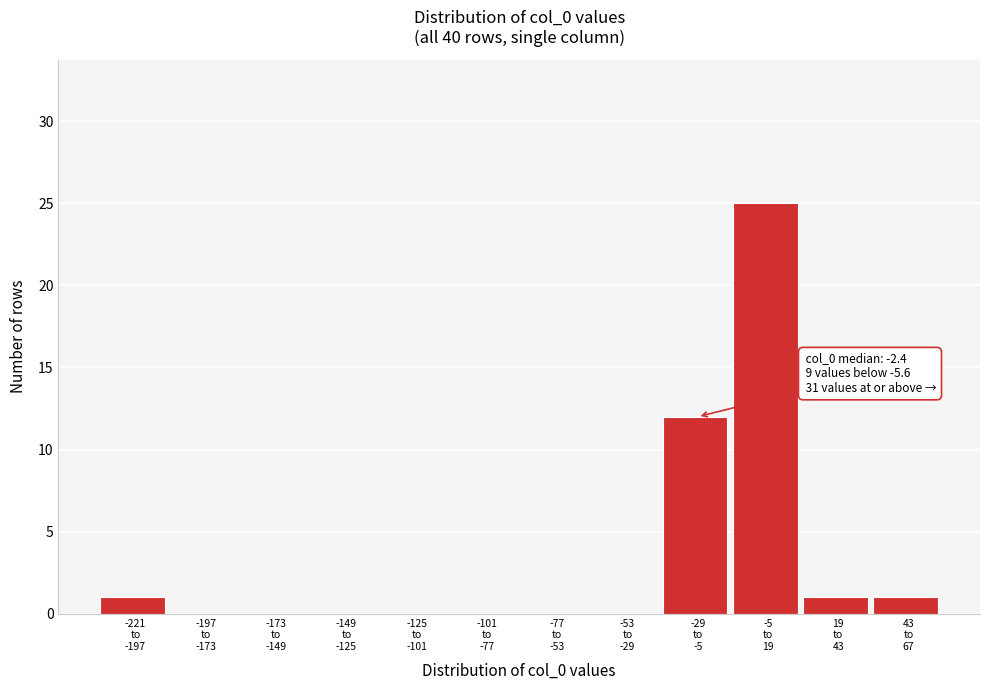

What is the maximum value shown in the chart?

25